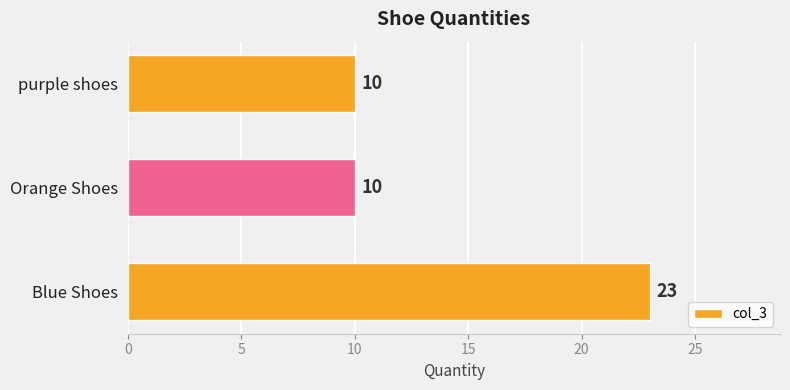

What is the maximum value shown in the chart?

23